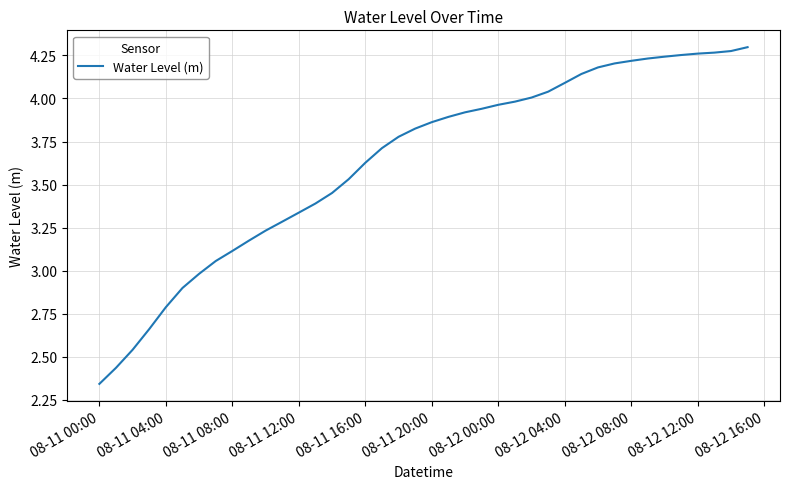

What is the difference between the maximum and minimum values?

2.0